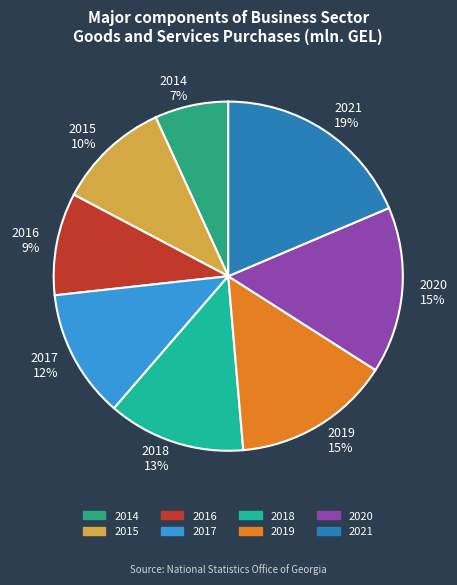

Which has a higher value, 2021 or 2020?

2021